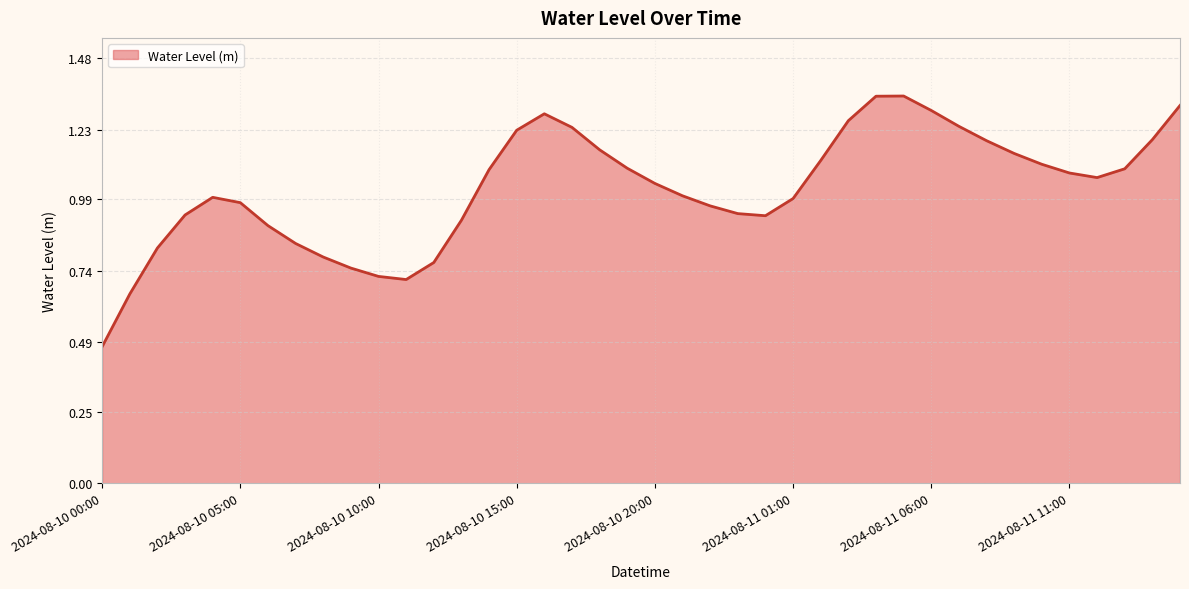

Which label corresponds to the smallest value in the chart?

2024-08-10 00:00